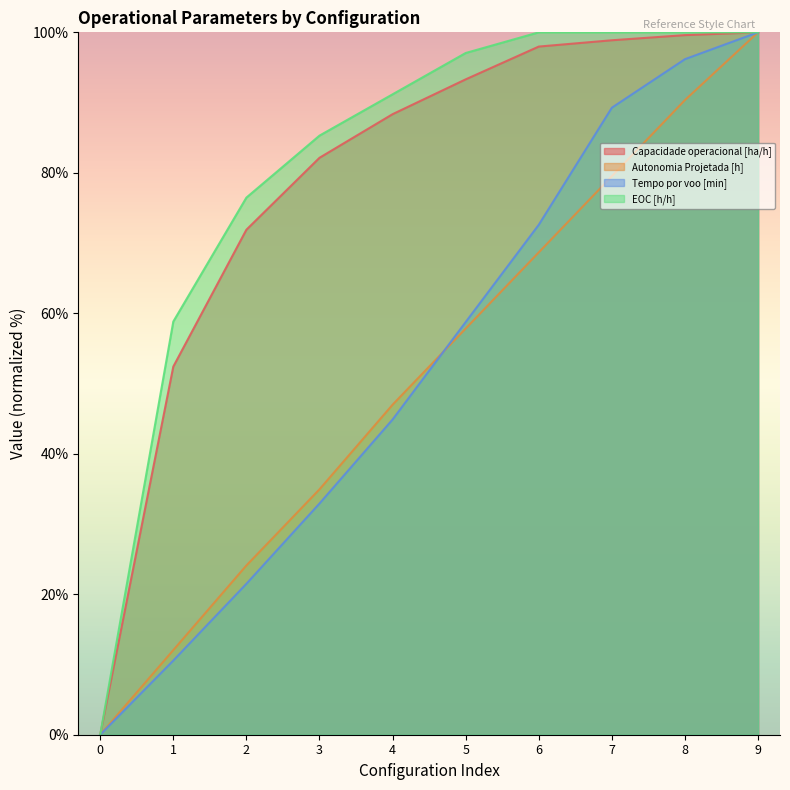

What is the value of the EOC [h/h] point at the 10th from the left?

100.0